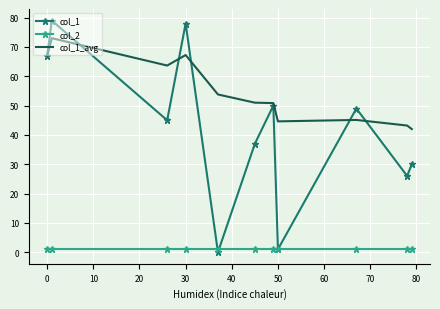

What is the sum of all col_2 values?

11.0